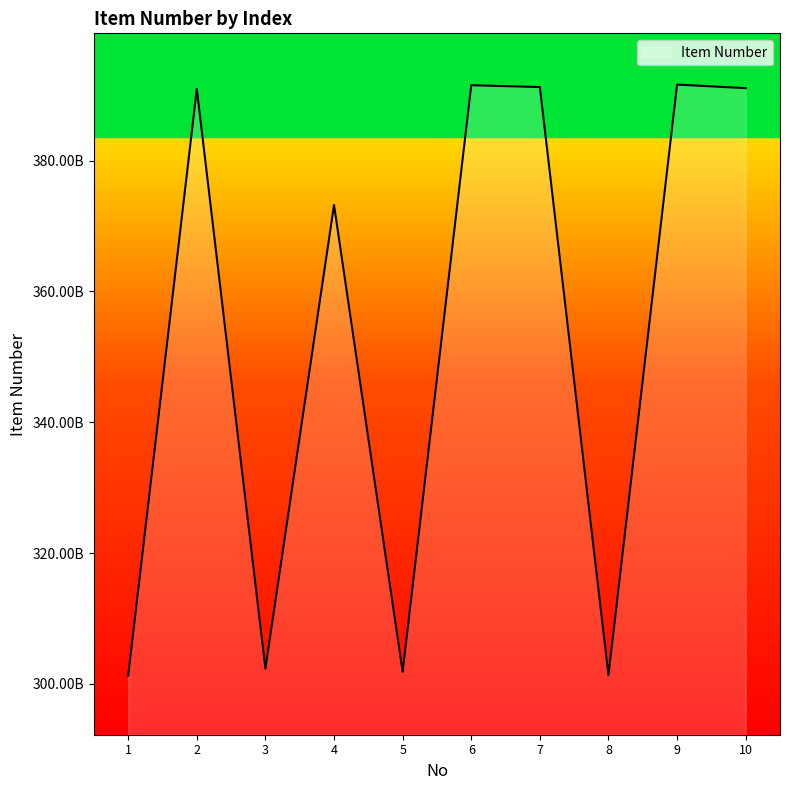

Reading right to left, extract all data points from this chart.

10=391077523166	9=391626437939	8=301357432588	7=391247775443	6=391525907148	5=301873142210	4=373222887187	3=302355976898	2=390952552830	1=301284845158